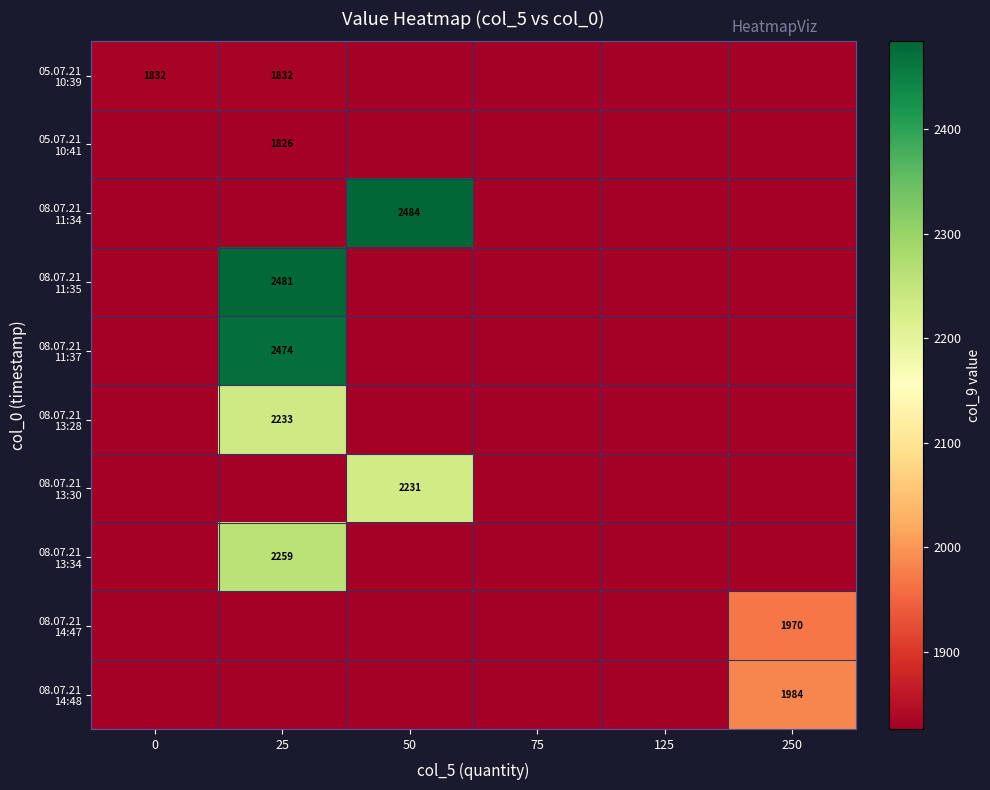

What is the spread (max minus min) of values at 50?

657.9